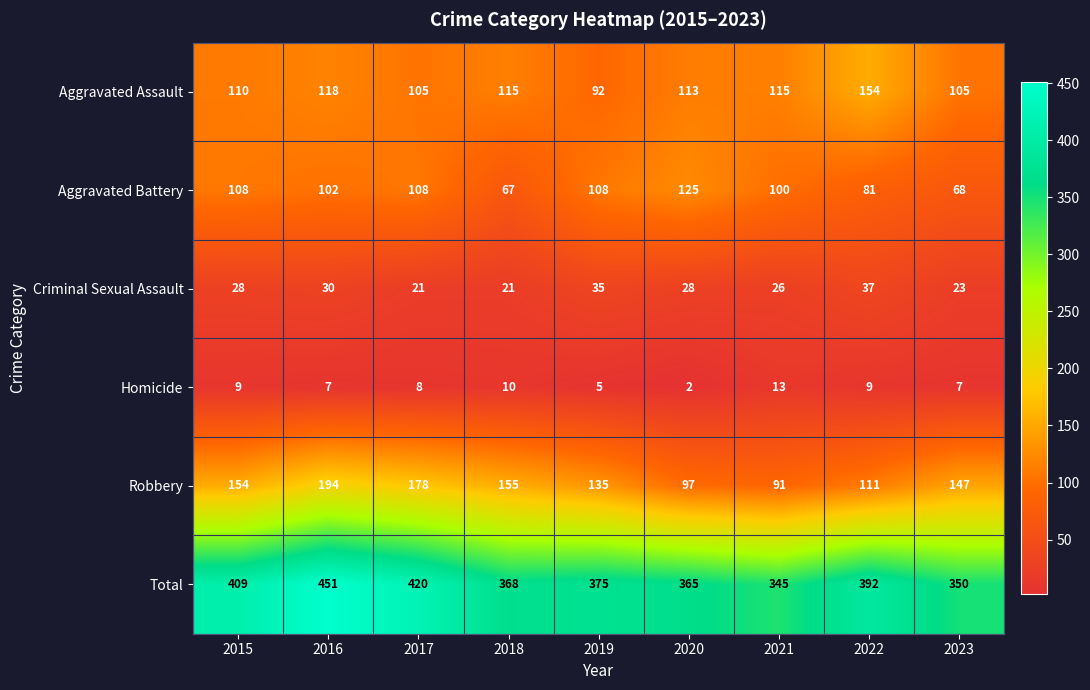

What is the difference between the maximum and minimum values in the Criminal Sexual Assault series?

16